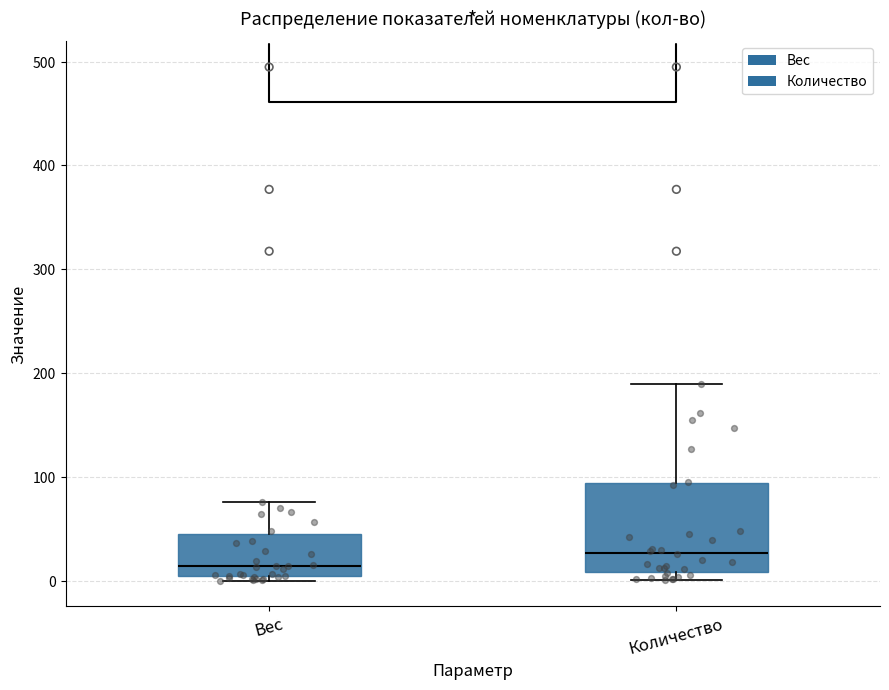

Reading left to right, transcribe this box plot: for each box, give where its median line is, the range the box spans, and where its two whiskers end, as read against the y-axis. The values are not printed on the chart, so give them approximately, as read against the axis.

Вес: median 10, box 0 to 50, whiskers 0 (just below the box's lower edge) to 80
Количество: median 30, box 10 to 90, whiskers 0 to 190